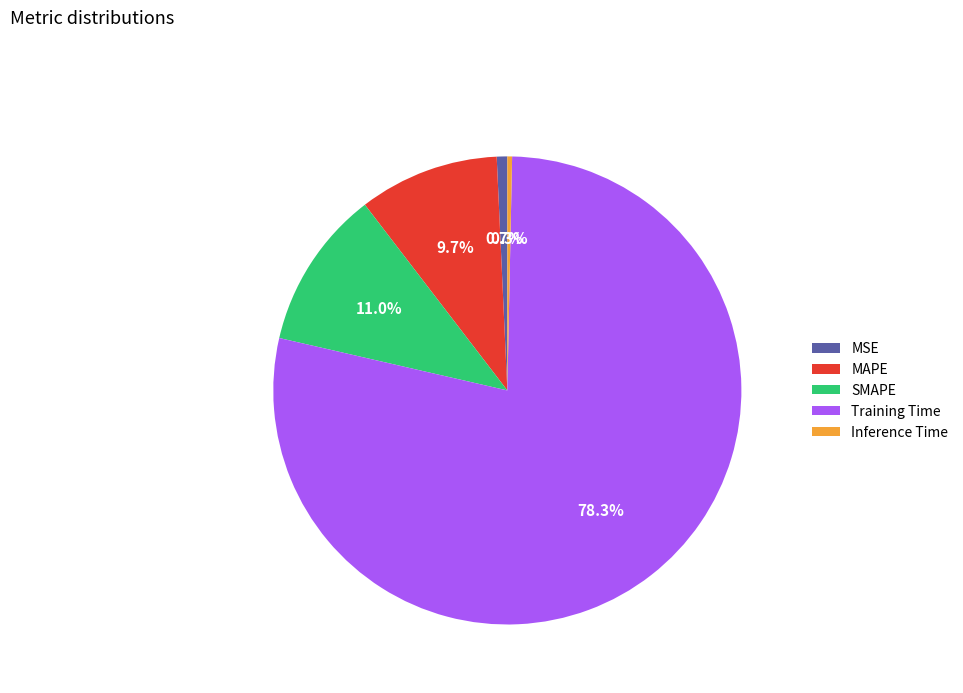

Between Training Time and Inference Time, which is larger?

Training Time